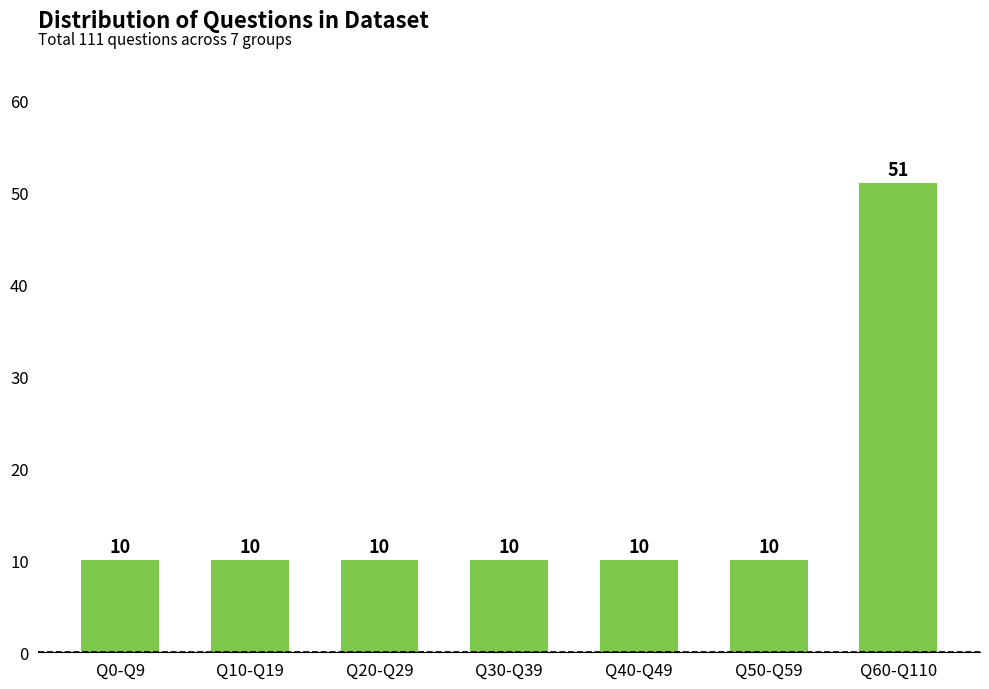

Is it true that the value at Q60-Q110 is 51?

True